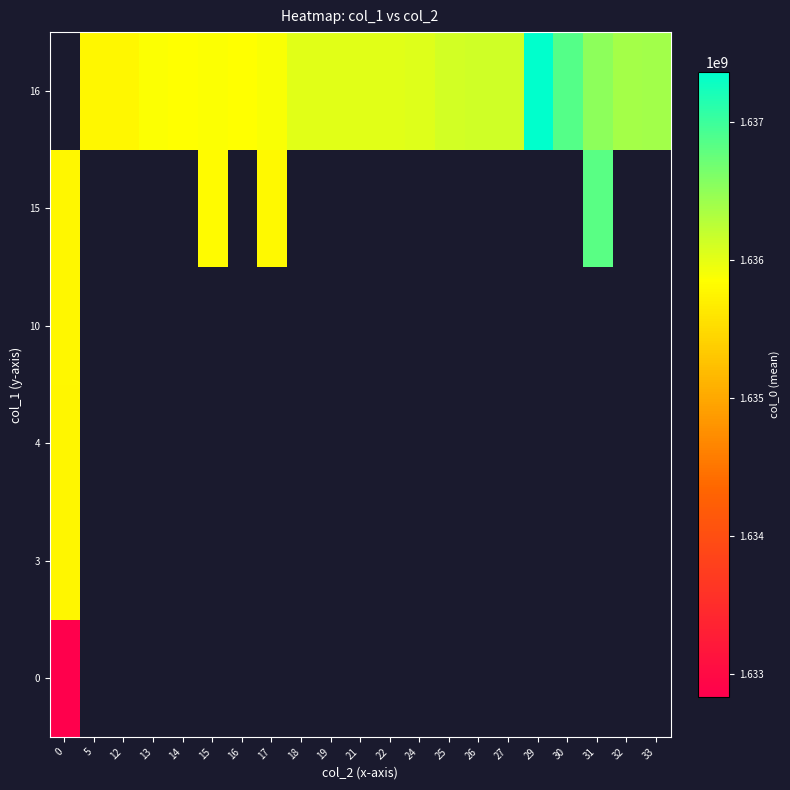

List the series in order of their overall mean, lowest first.

0, 3, 4, 10, 15, 16